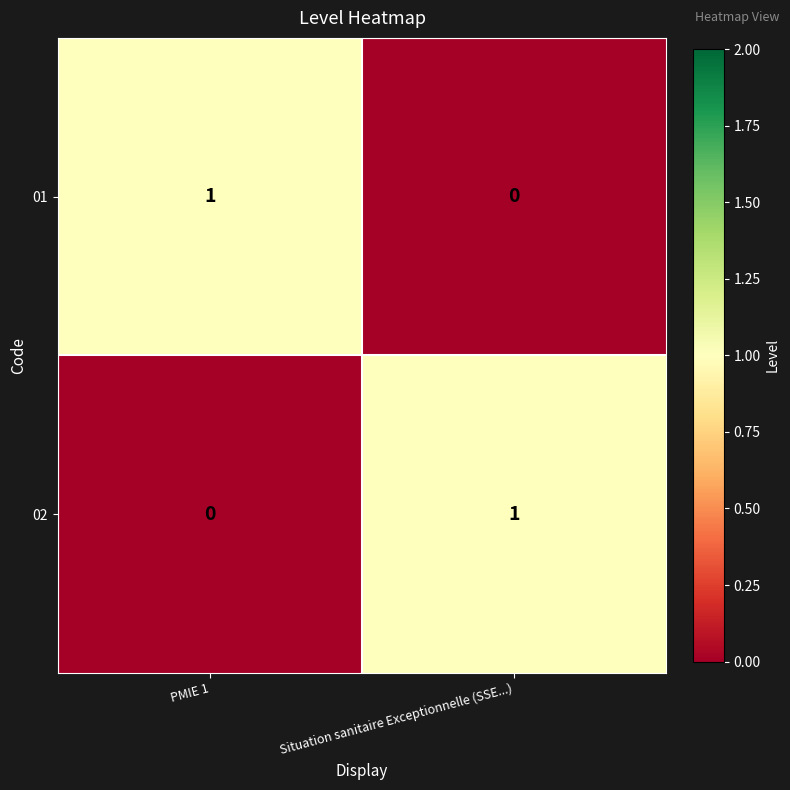

At which label is 02 closest to 0?

PMIE 1